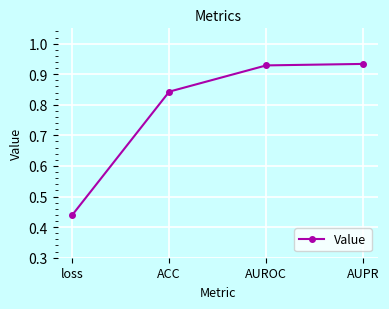

Is it true that the value at ACC is 1.4?

False